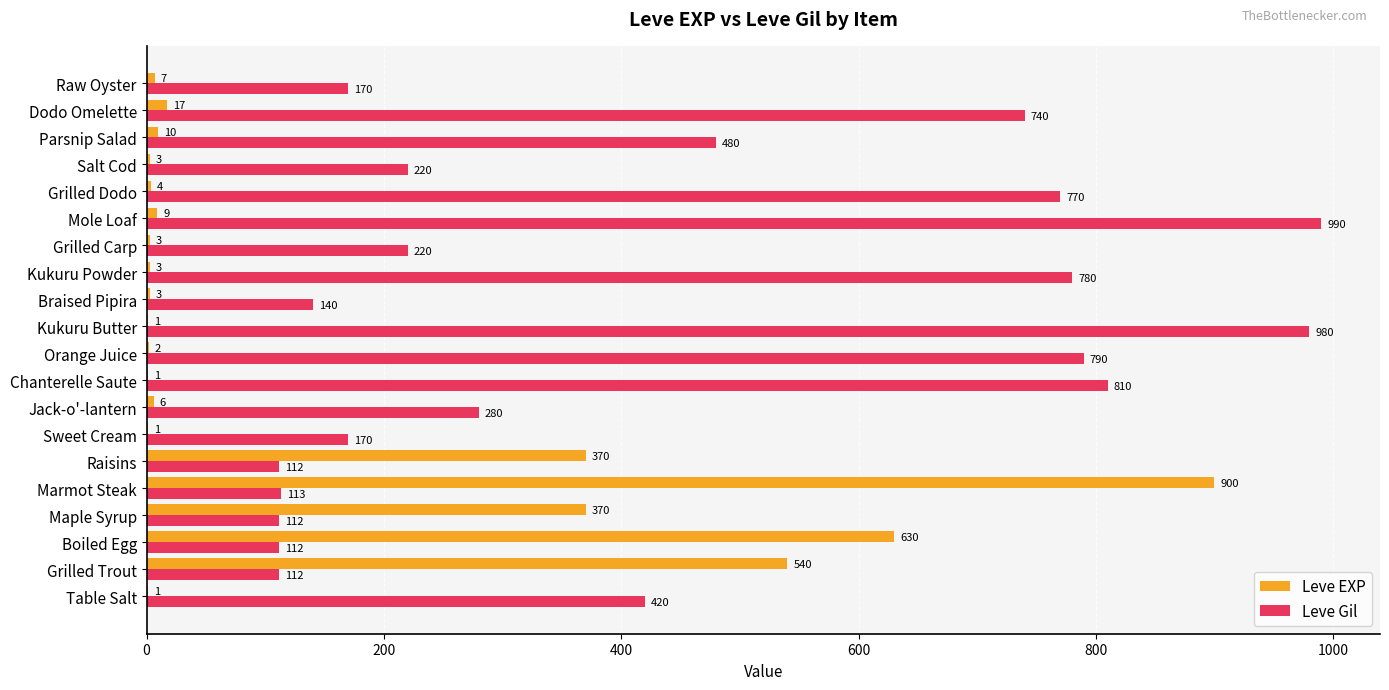

What is the total value across all series at Parsnip Salad?

490